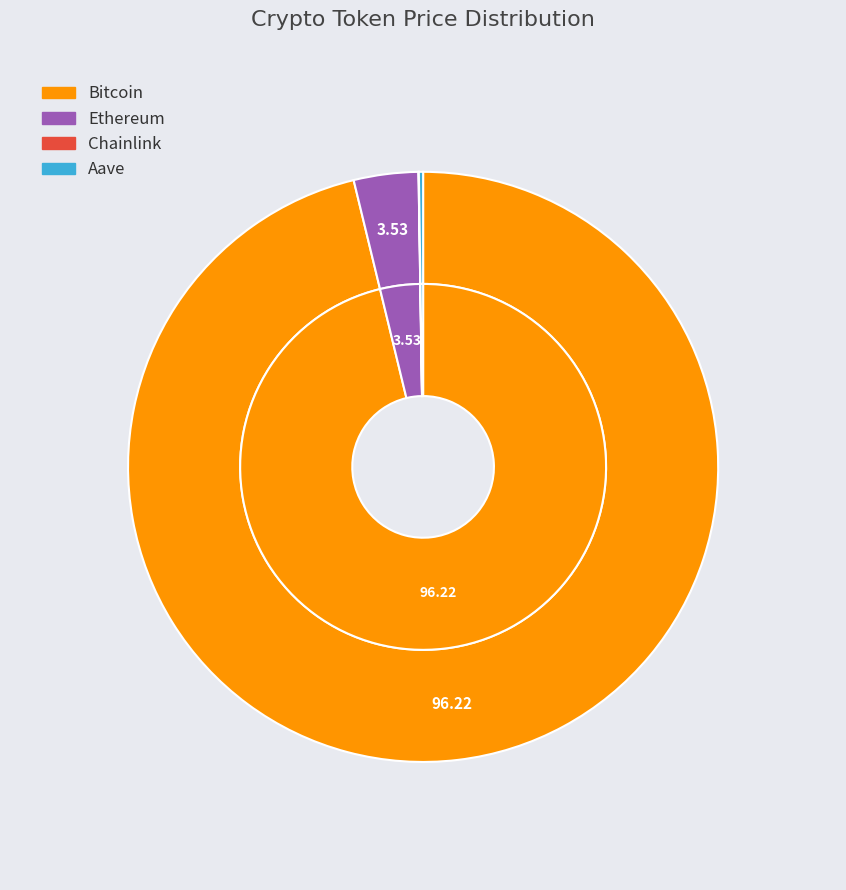

Which slice is the smallest?

Chainlink